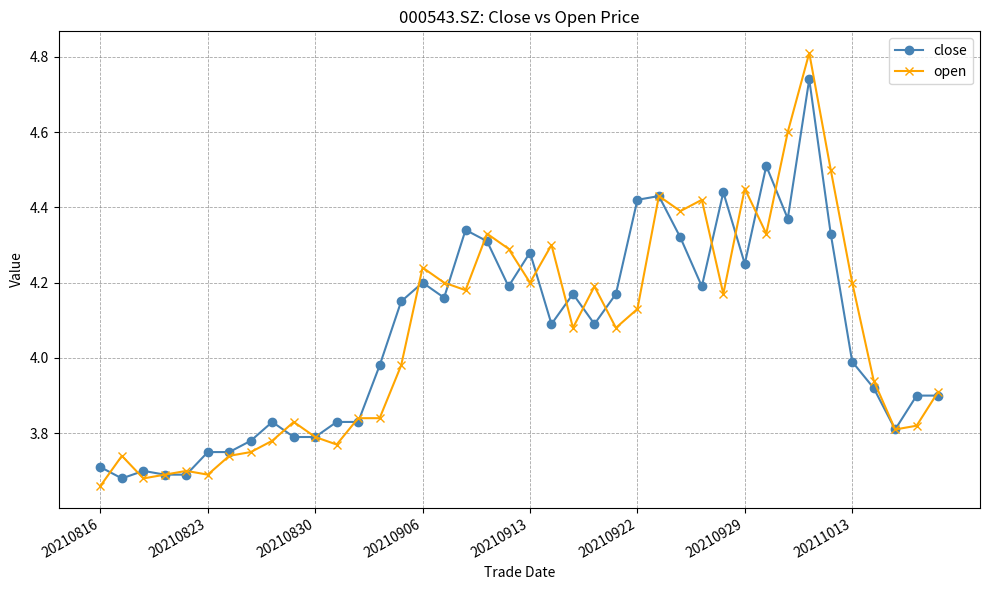

What is the greatest value displayed?

4.8